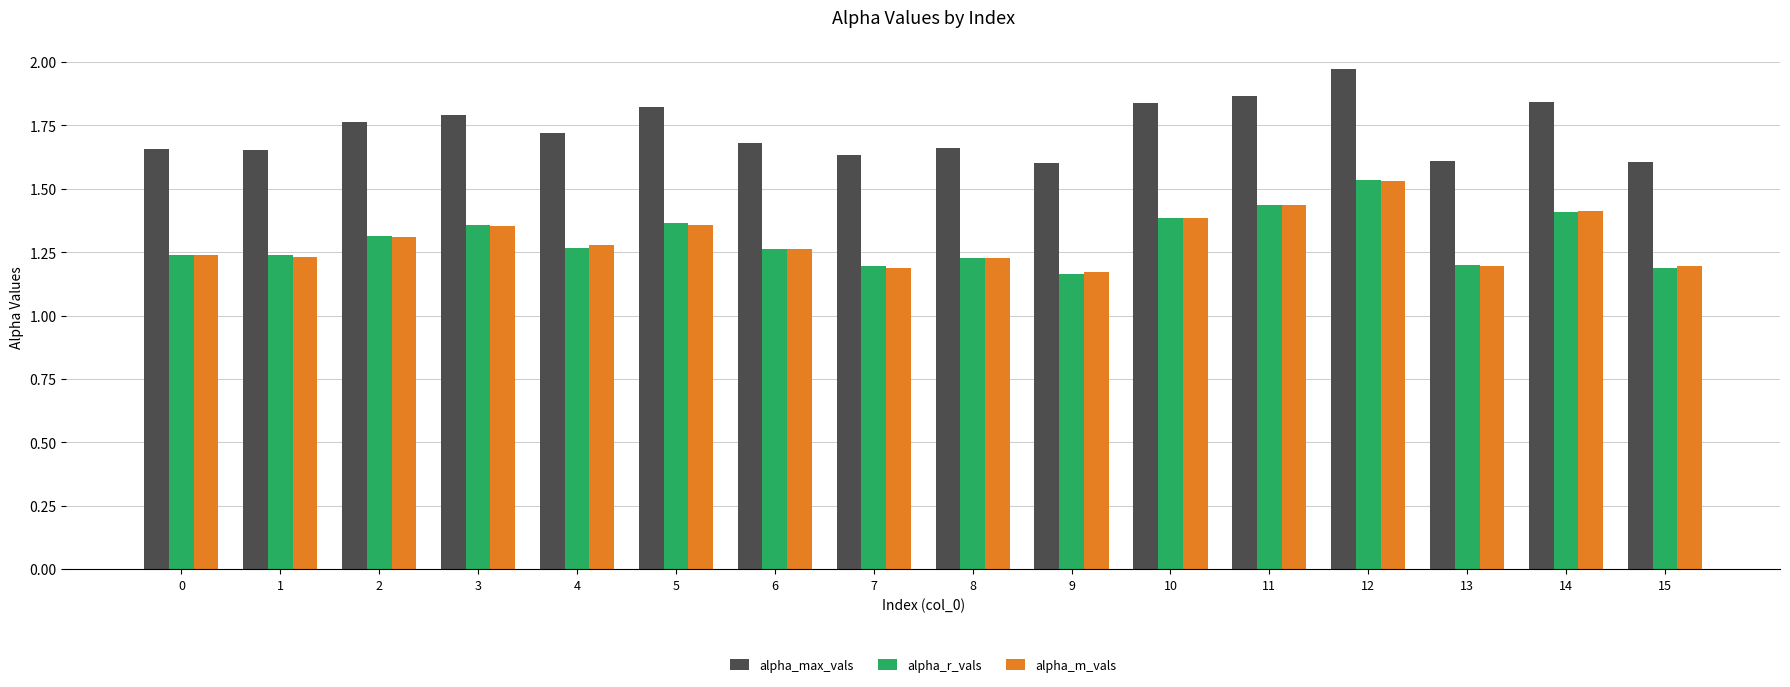

What is the sum of all alpha_m_vals values?

20.8